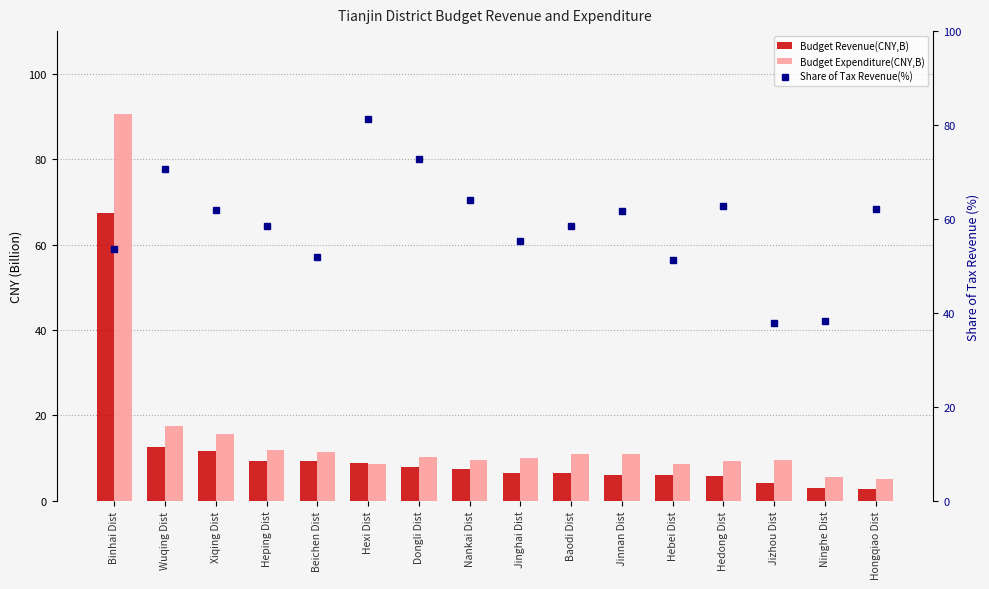

What are all the series names shown in the legend?

Budget Revenue(CNY,B), Budget Expenditure(CNY,B), Share of Tax Revenue(%)